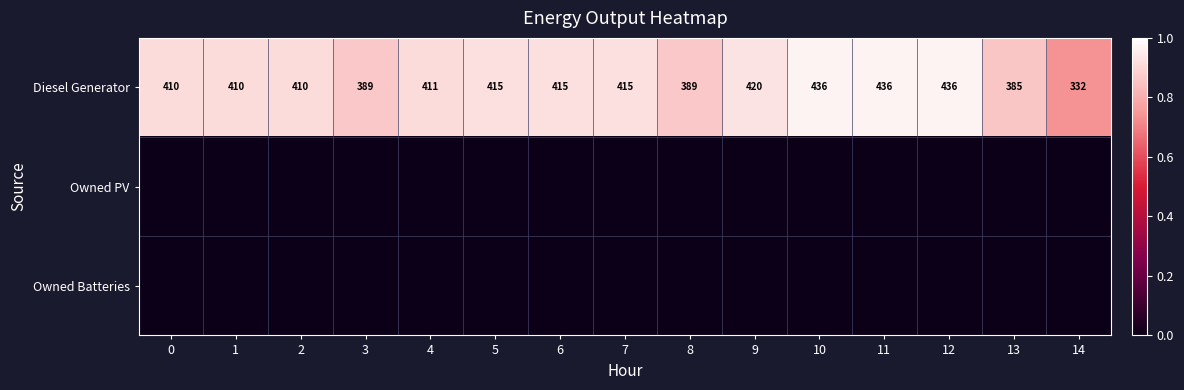

What is the difference between the Diesel Generator values at 1 and 9?

10